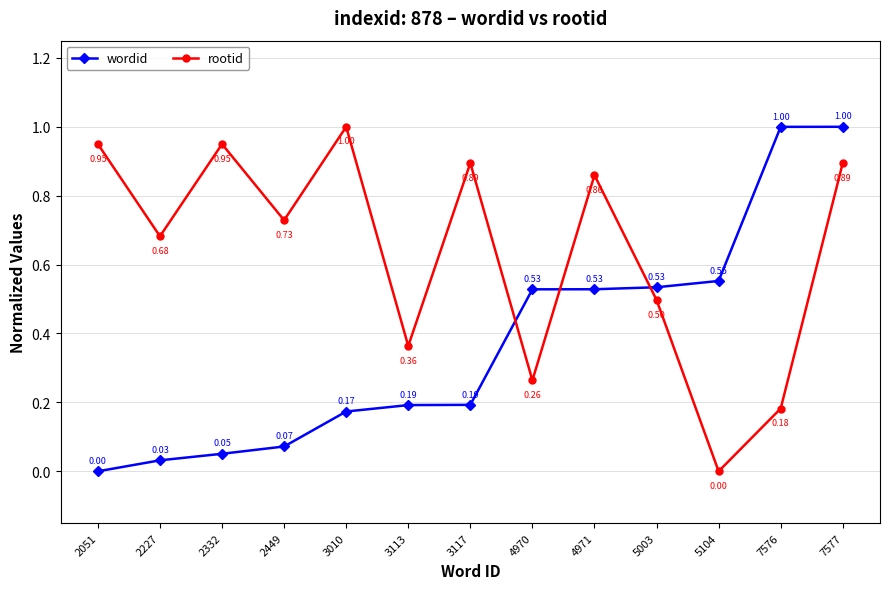

The wordid series shows 0.3 at 3010. True or false?

False